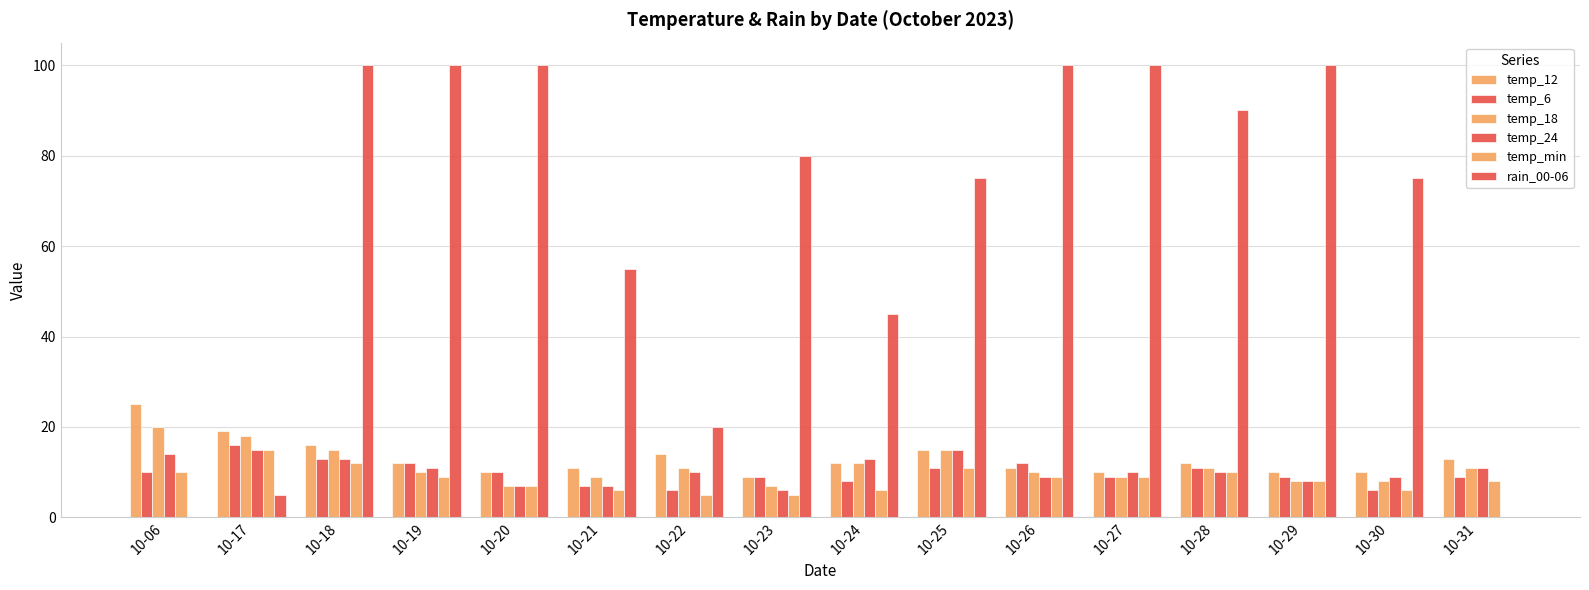

What is the difference between the second highest and second lowest values in the temp_24 series?

8